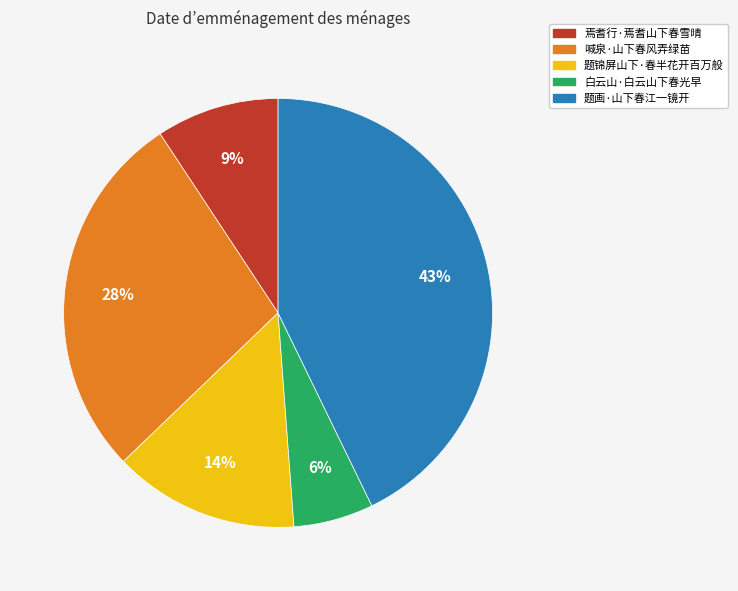

Does 题画·山下春江一镜开 account for over 50% of the chart?

No